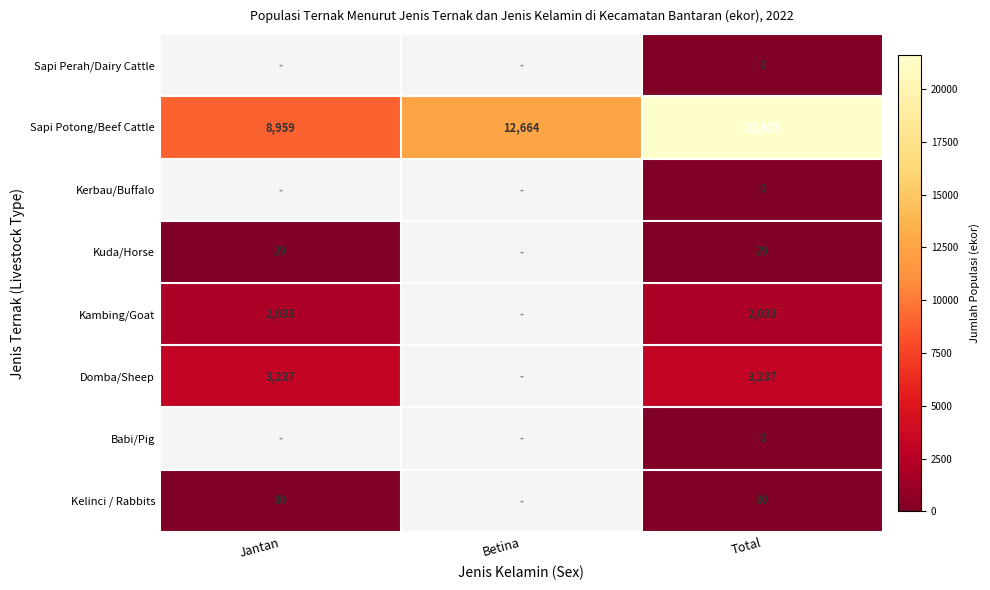

What is the total value across all series at Total?

26952